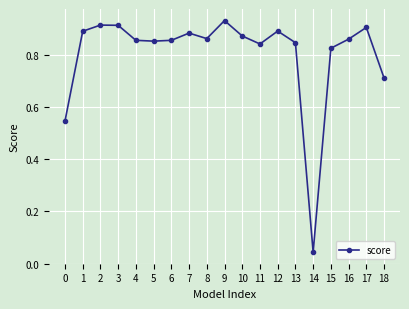

At which label is the value closest to 0?

14